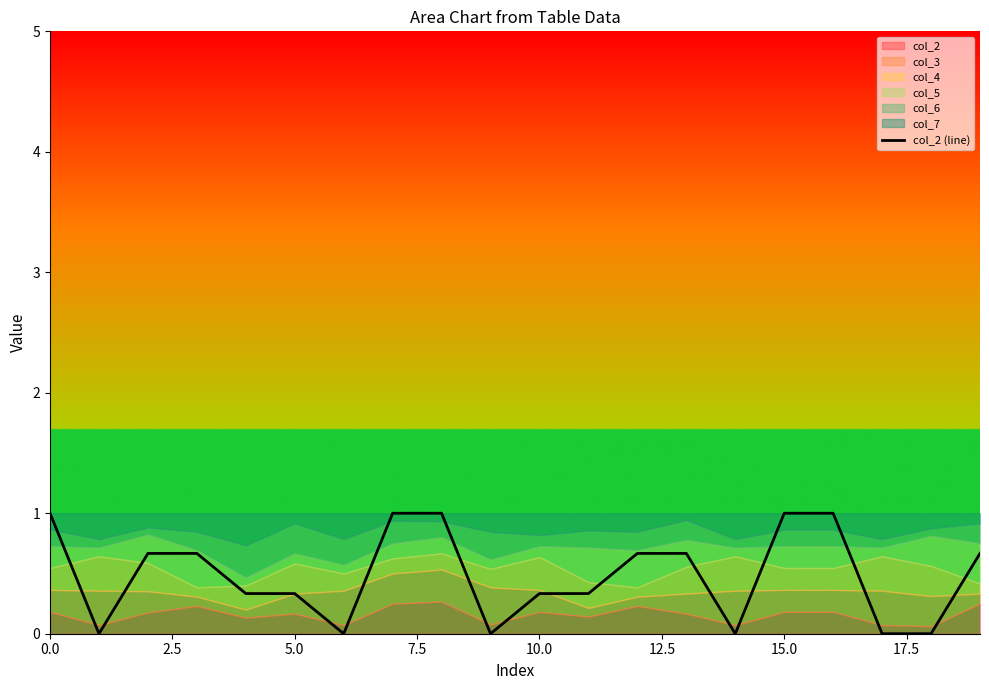

How many lines are shown in the chart?

1